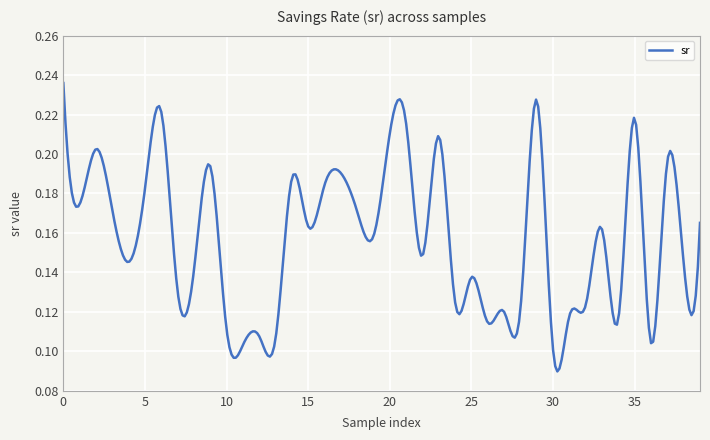

How many values are between 0 and 1?

300